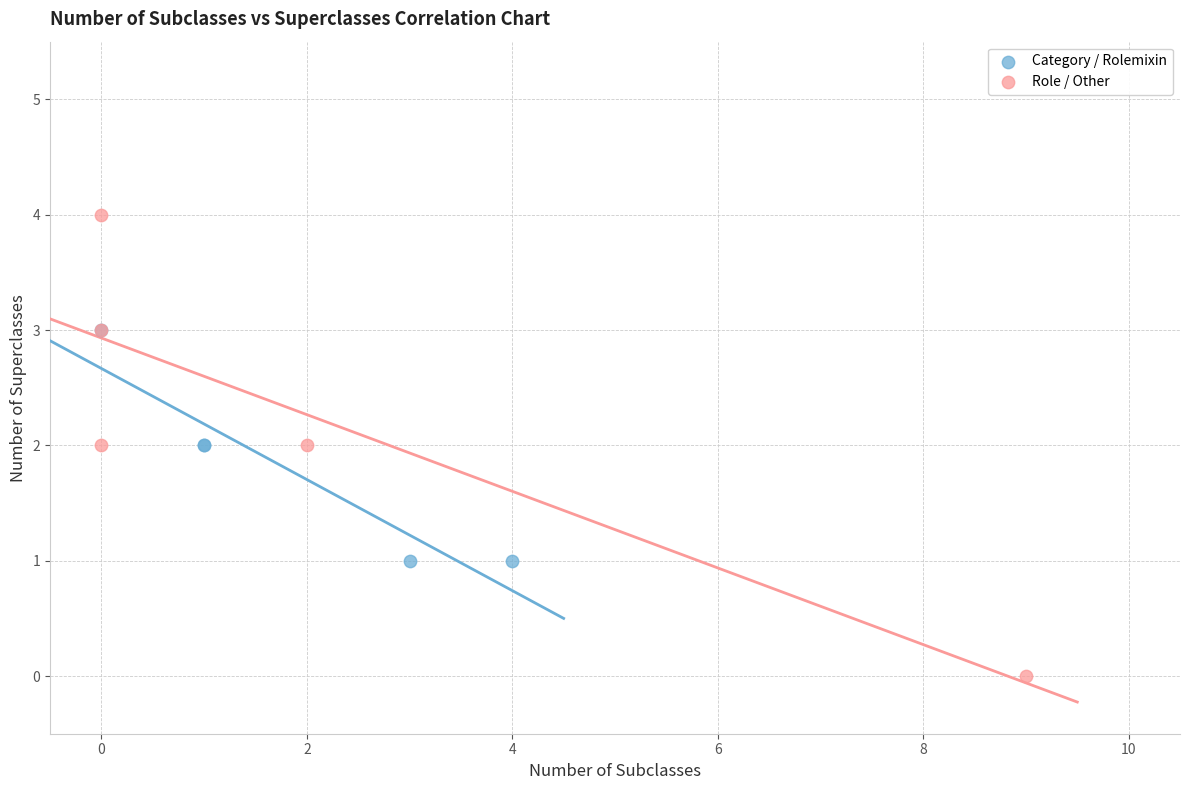

Which series reaches the minimum Y coordinate?

Role / Other